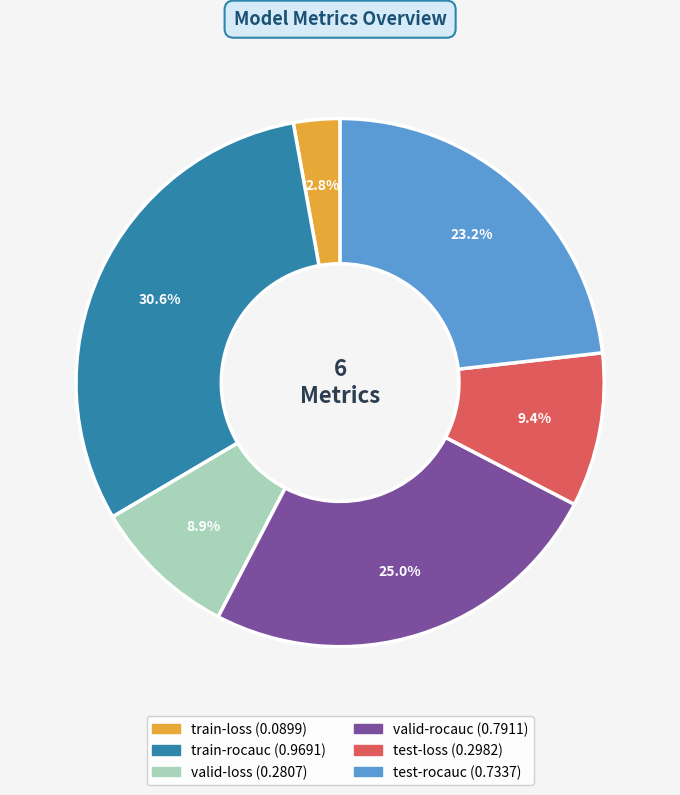

To the nearest percent, what percentage of the pie is valid-loss?

9%